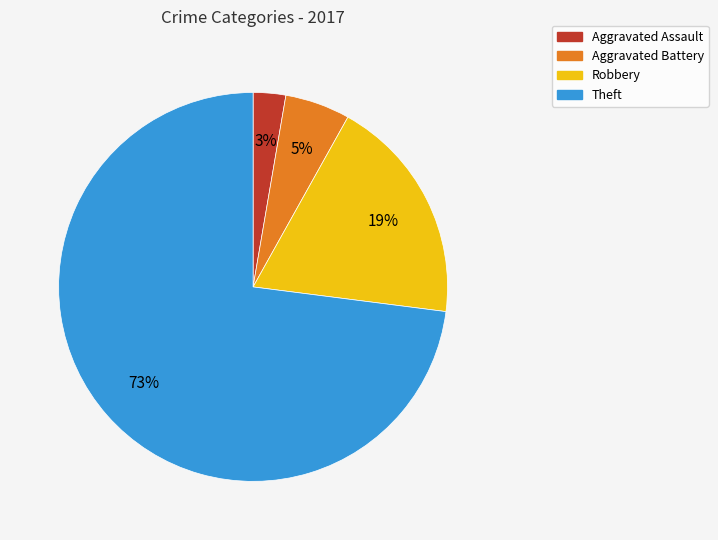

To the nearest percent, what portion does Robbery represent?

19%